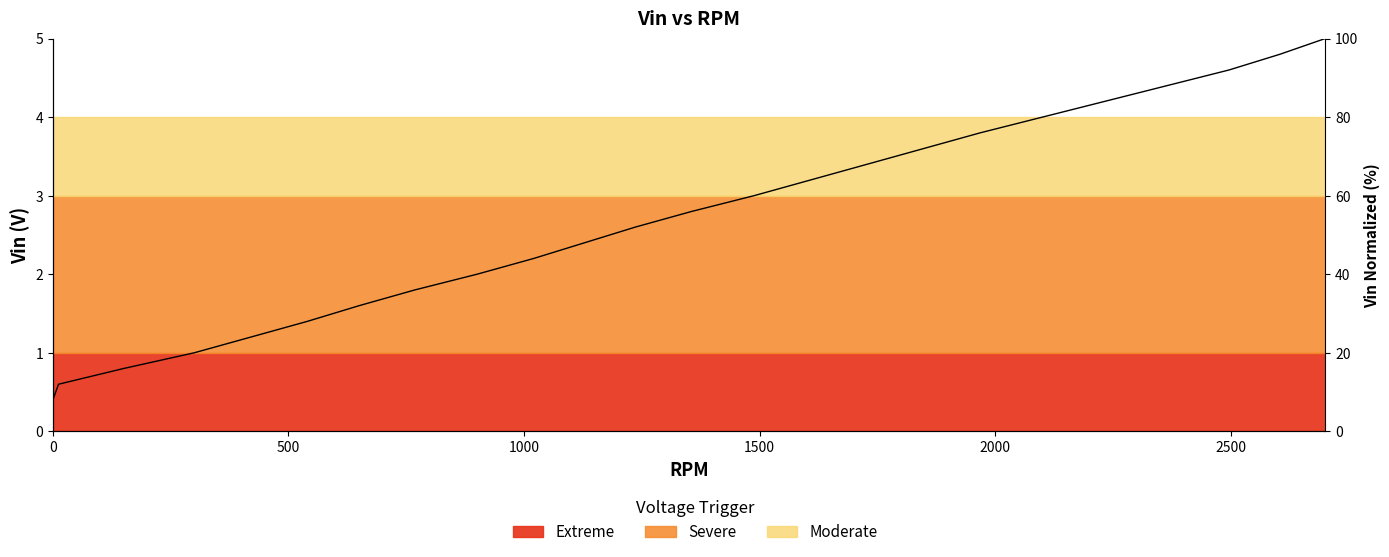

True or false: the data shows 5.3 at 17.

False